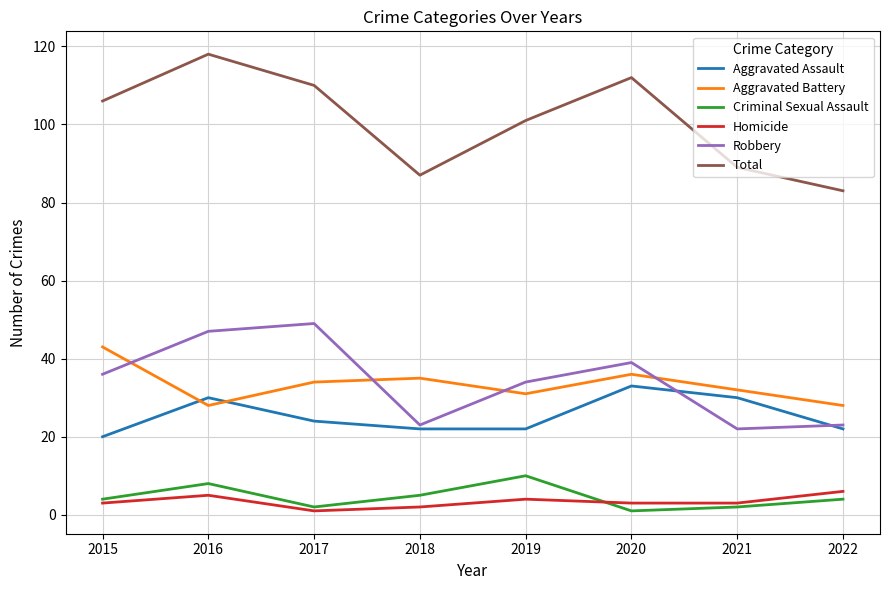

True or false: Criminal Sexual Assault and Total intersect in this chart.

False